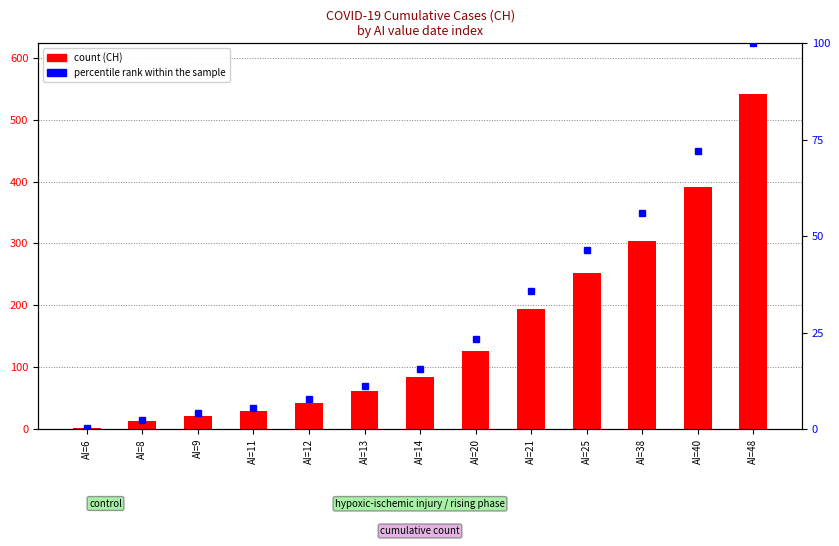

At how many categories does at least one series exceed 287?

3